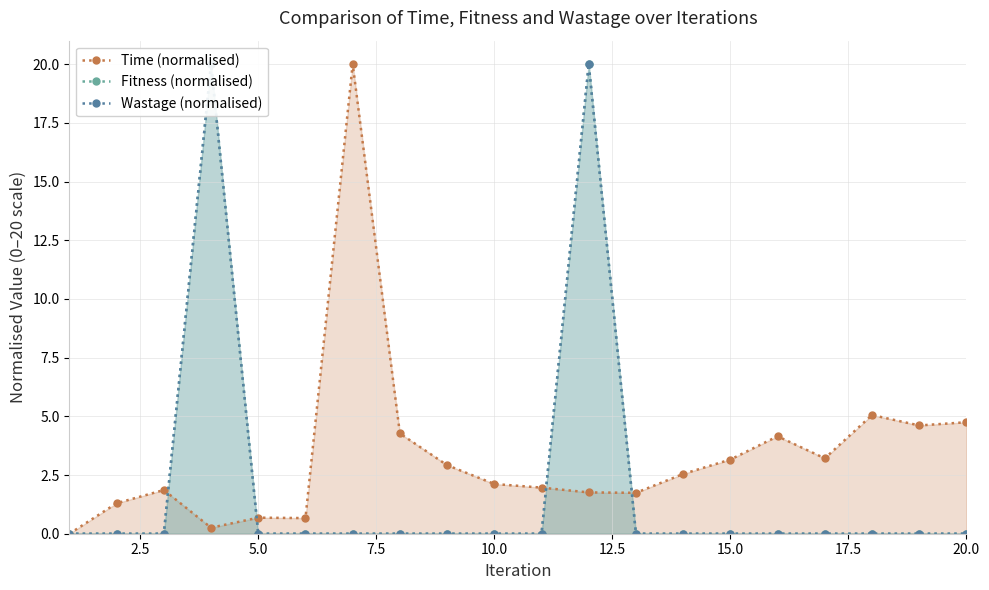

What are all the series names shown in the legend?

Time (normalised), Fitness (normalised), Wastage (normalised)